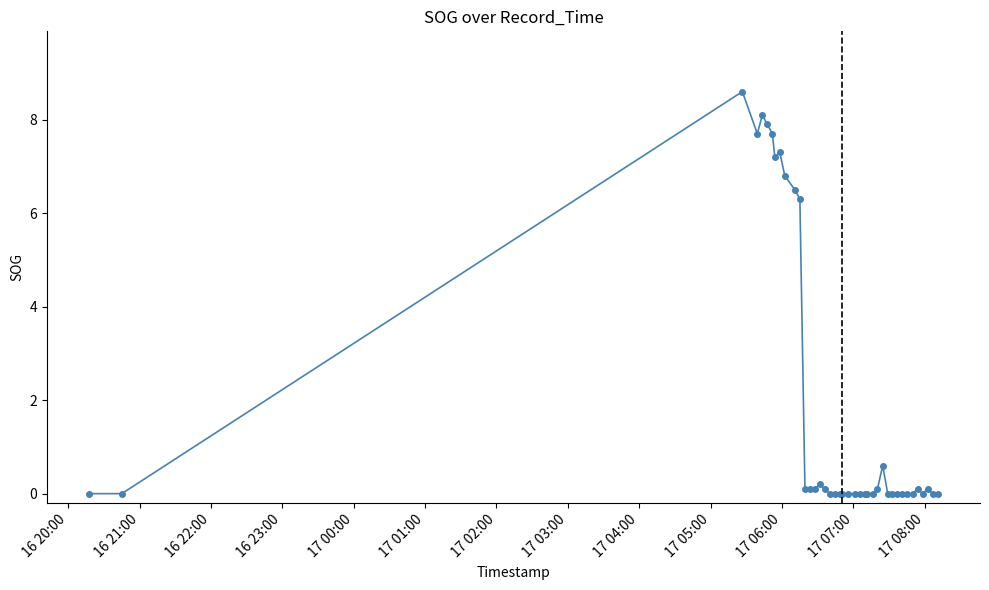

What is the value of the 11th point from the left?

6.5